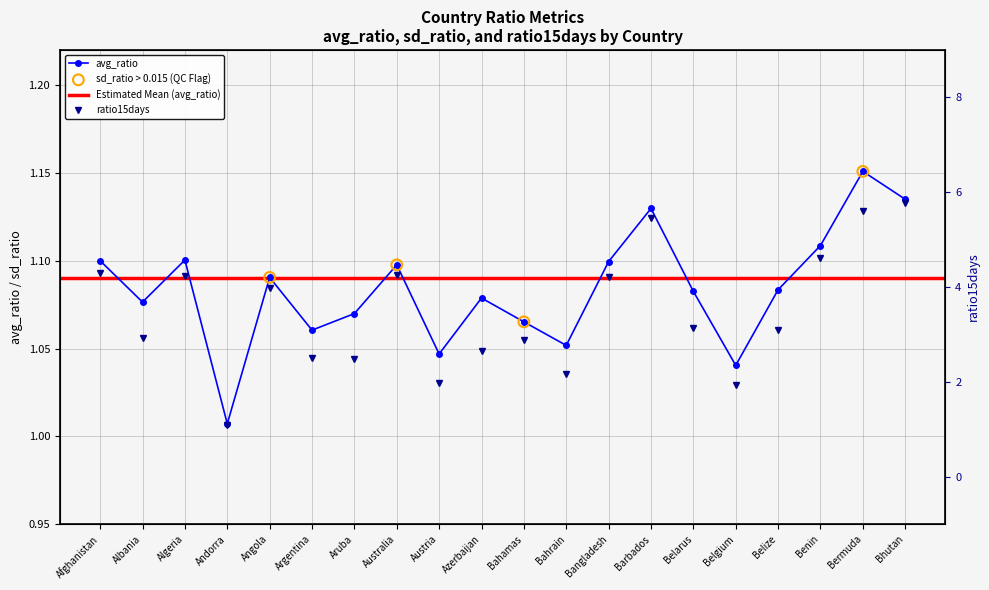

Which series reaches the maximum Y coordinate?

ratio15days